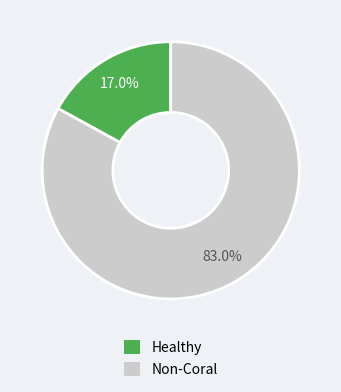

How many slices are in this pie chart?

2